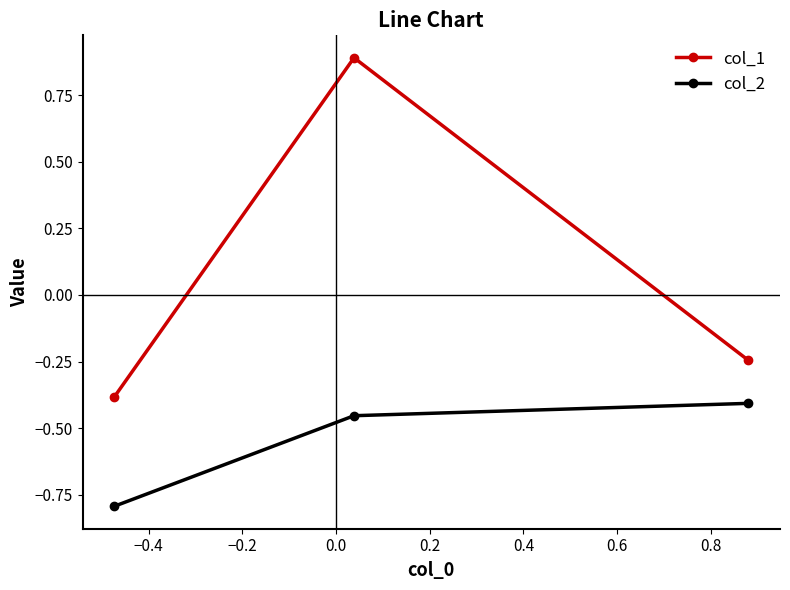

What is the value of the col_1 point at the 1st from the left?

-0.4